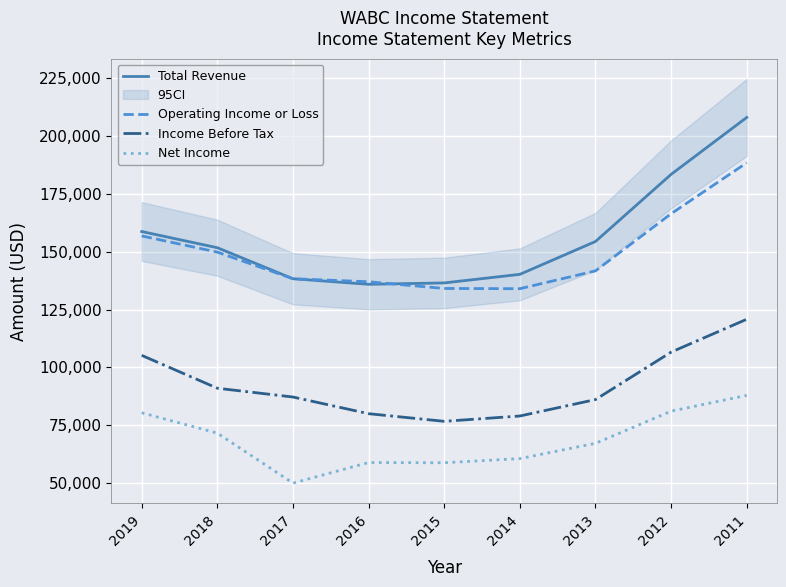

Which series changed the most between 2015 and 2011?

Total Revenue